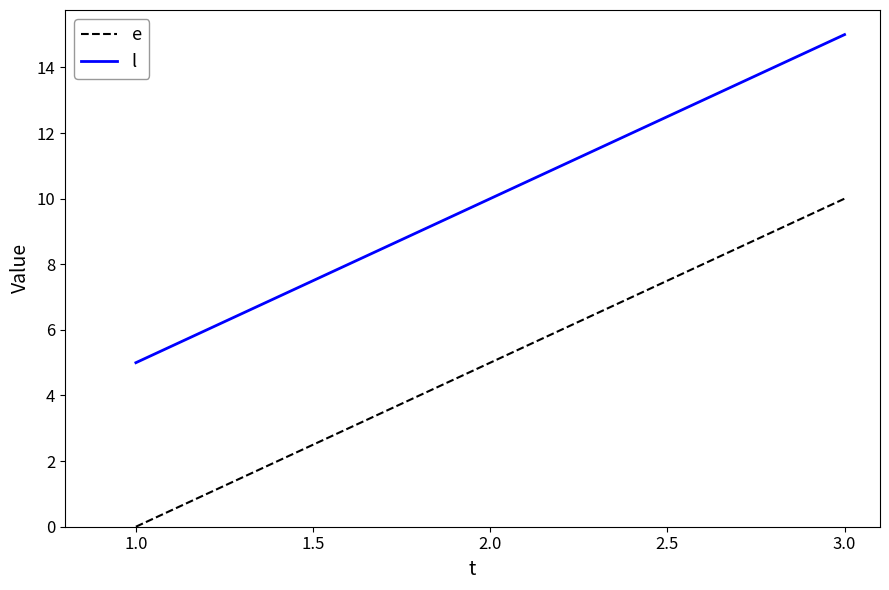

At which label is e closest to 5?

2.0